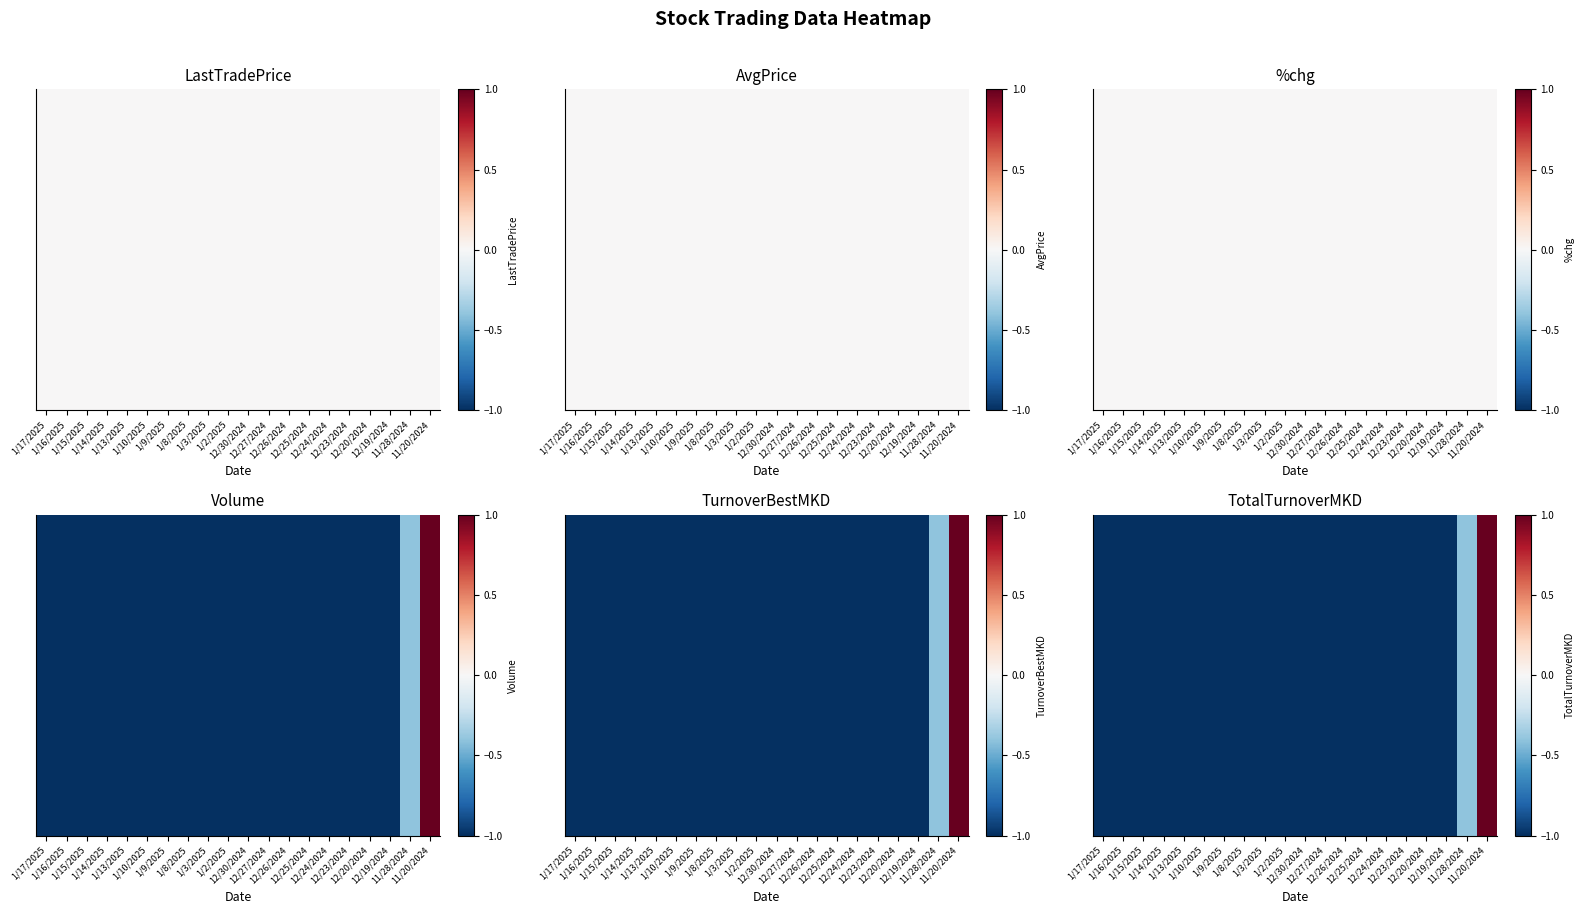

The value at 12/26/2024 is -1.5. True or false?

False